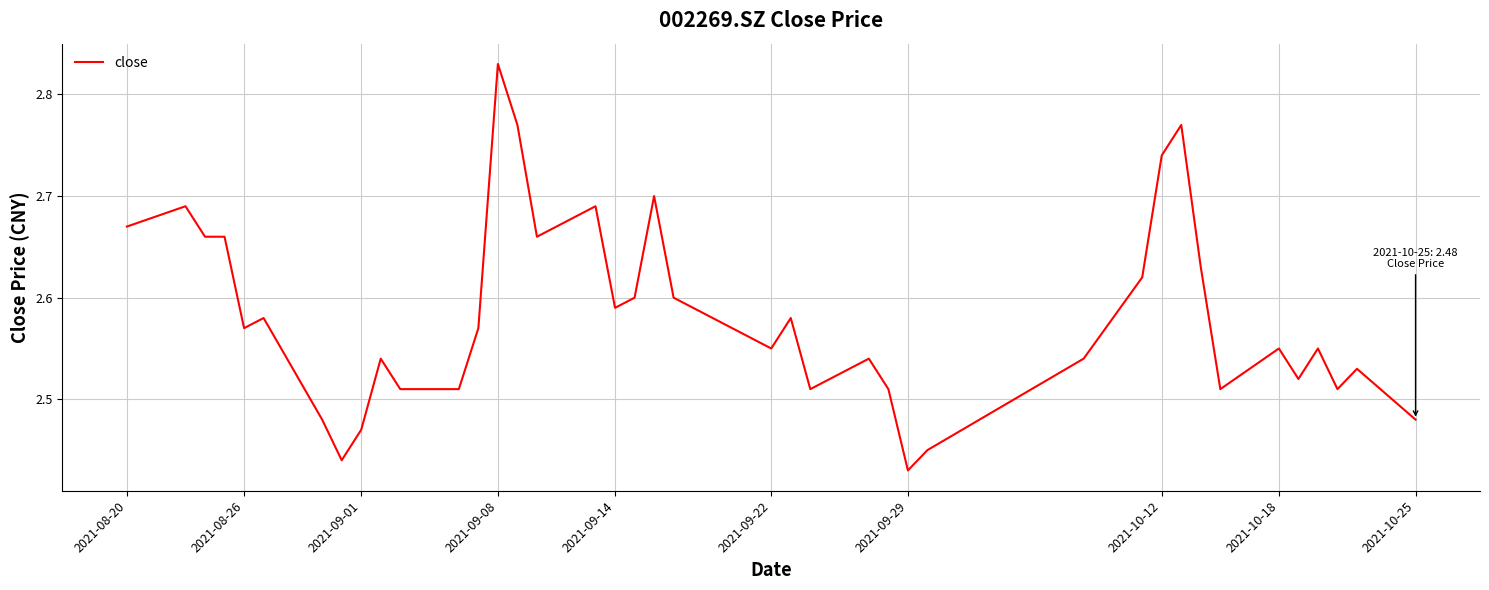

What is the difference between the maximum and minimum values?

0.4